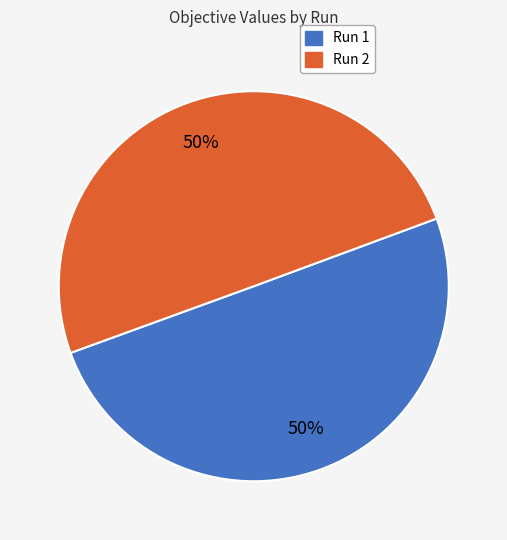

The Run 1 slice represents 56% of the pie. True or false?

False